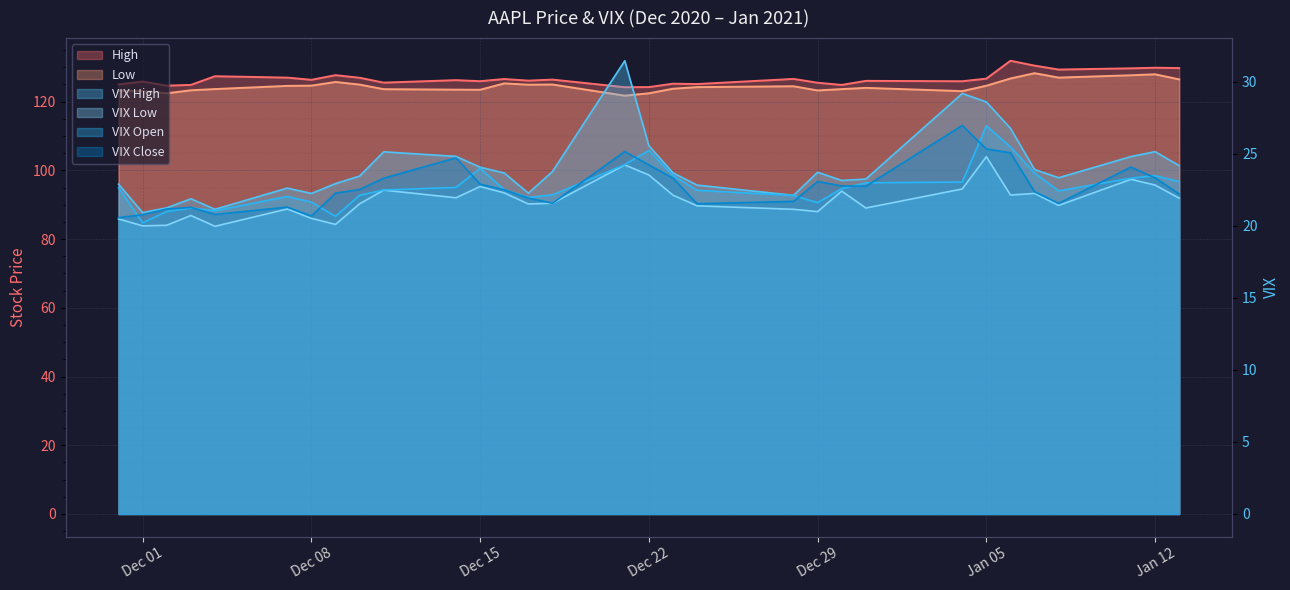

What are all the series names shown in the legend?

High, Low, VIX High, VIX Low, VIX Open, VIX Close